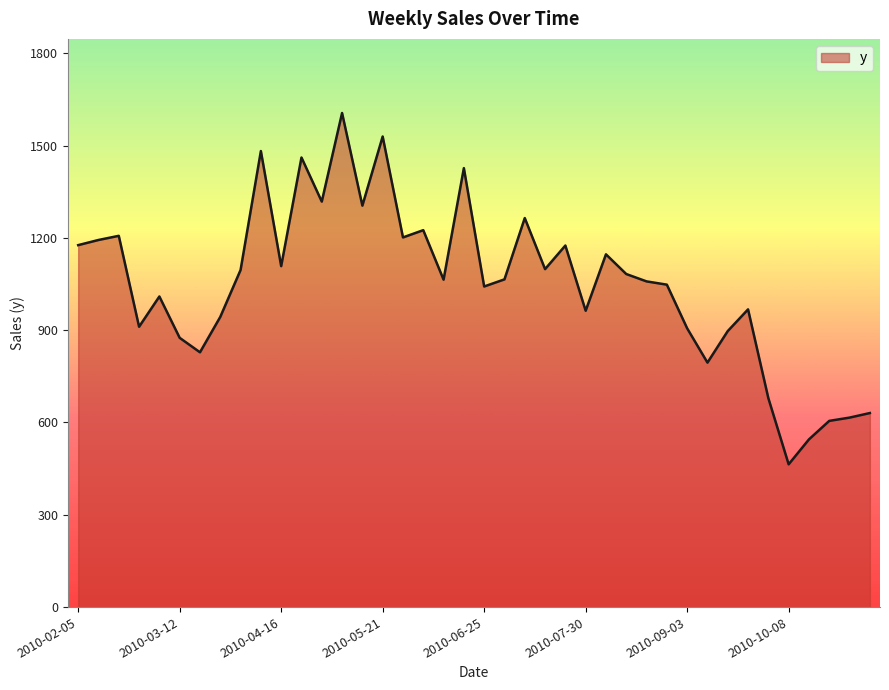

What is the greatest value displayed?

1605.6